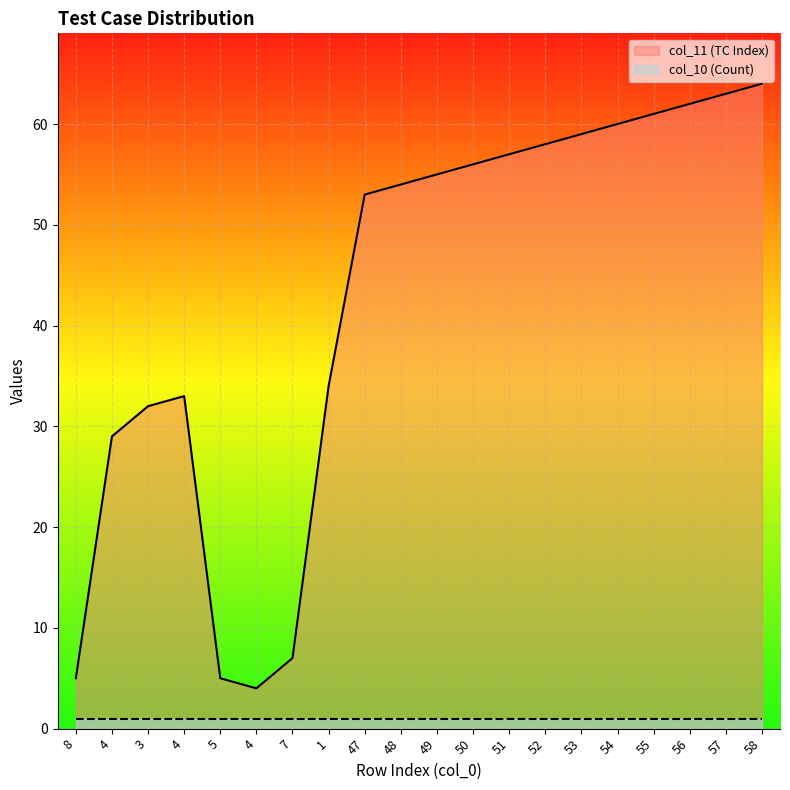

Where is the first local maximum?

4